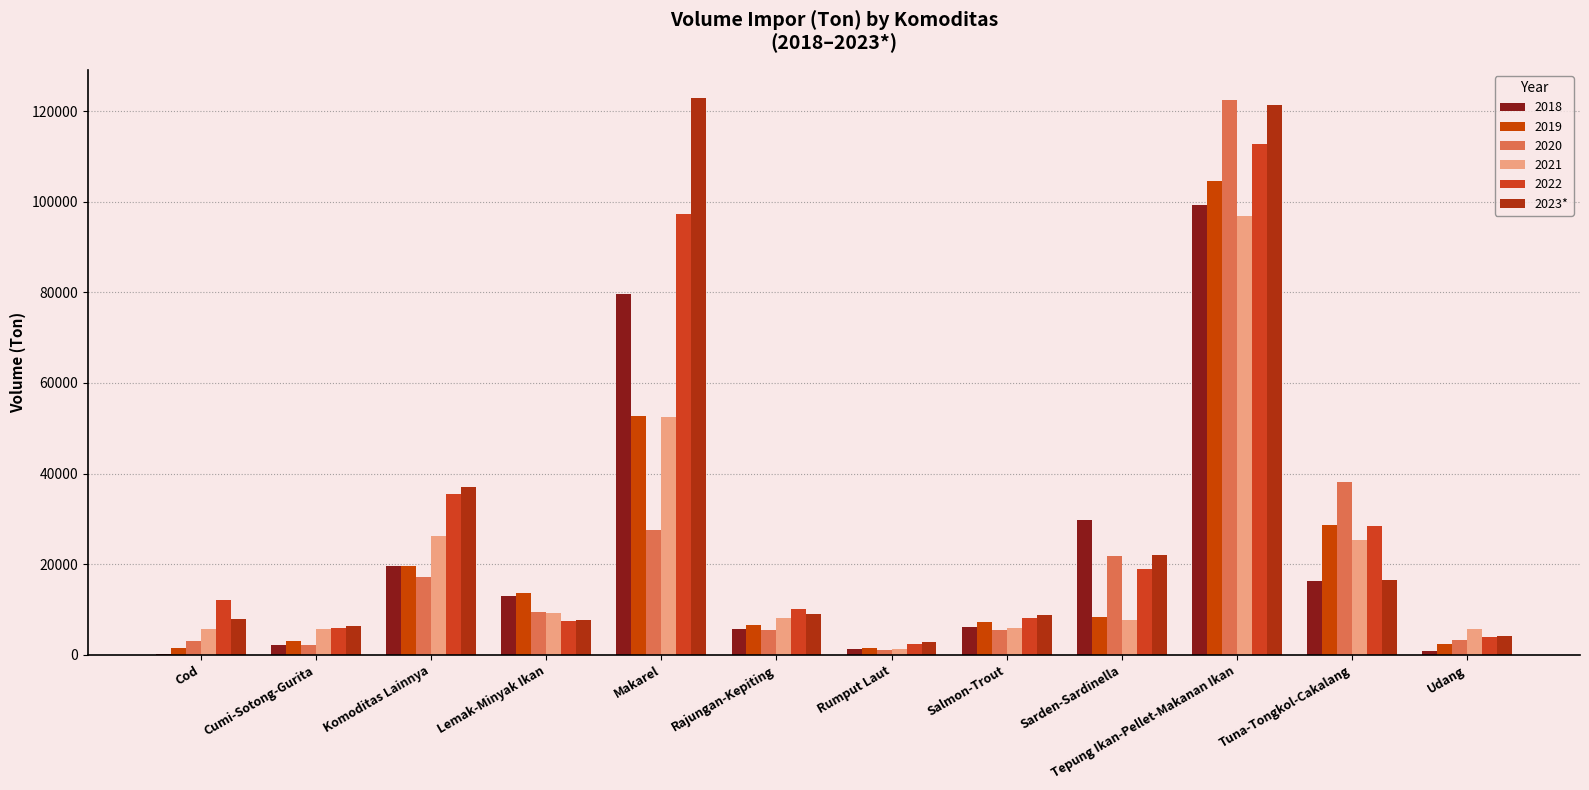

What is the label of the 10th bar from the right?

Komoditas Lainnya